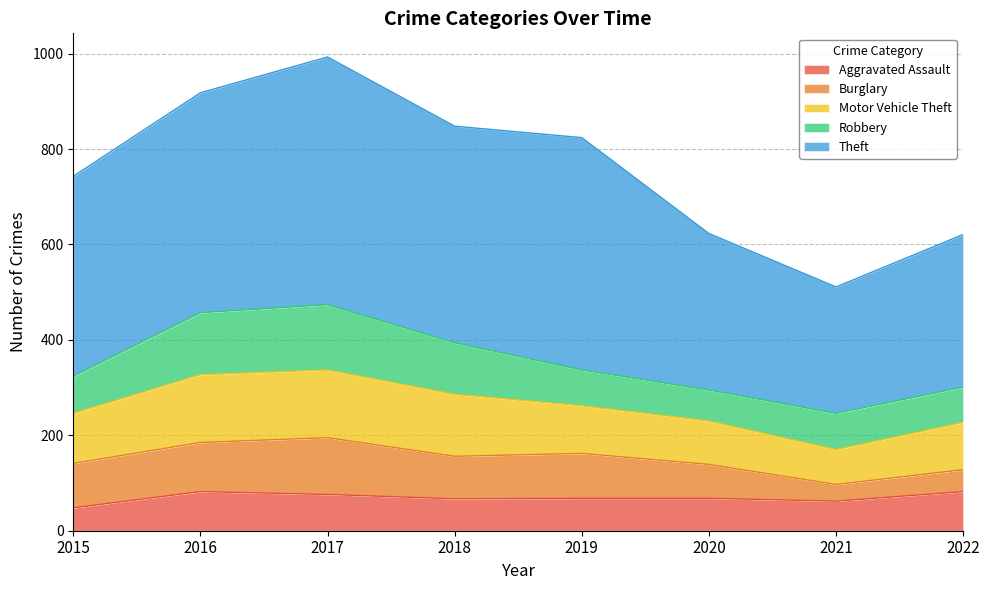

Reading right to left, list all the values displayed in this chart.

Aggravated Assault: 82	62	68	68	67	76	82	48
Burglary: 46	35	71	94	89	119	103	93
Motor Vehicle Theft: 99	73	91	100	130	142	142	105
Robbery: 74	76	65	75	108	137	130	78
Theft: 320	265	328	487	454	519	461	419